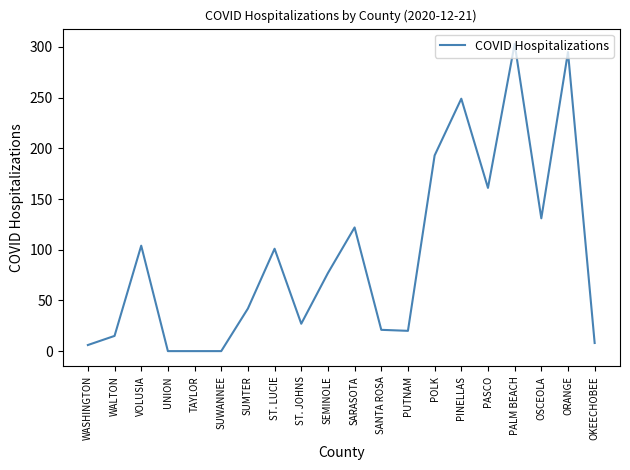

The chart shows a value of 249 at PINELLAS. True or false?

True